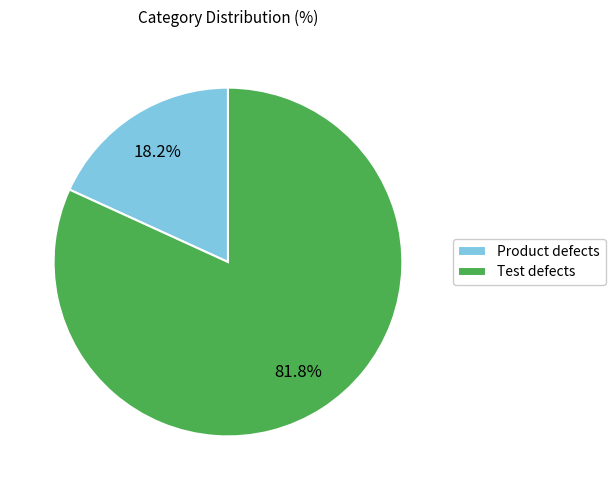

Is it true that Product defects is 6% of the pie?

False